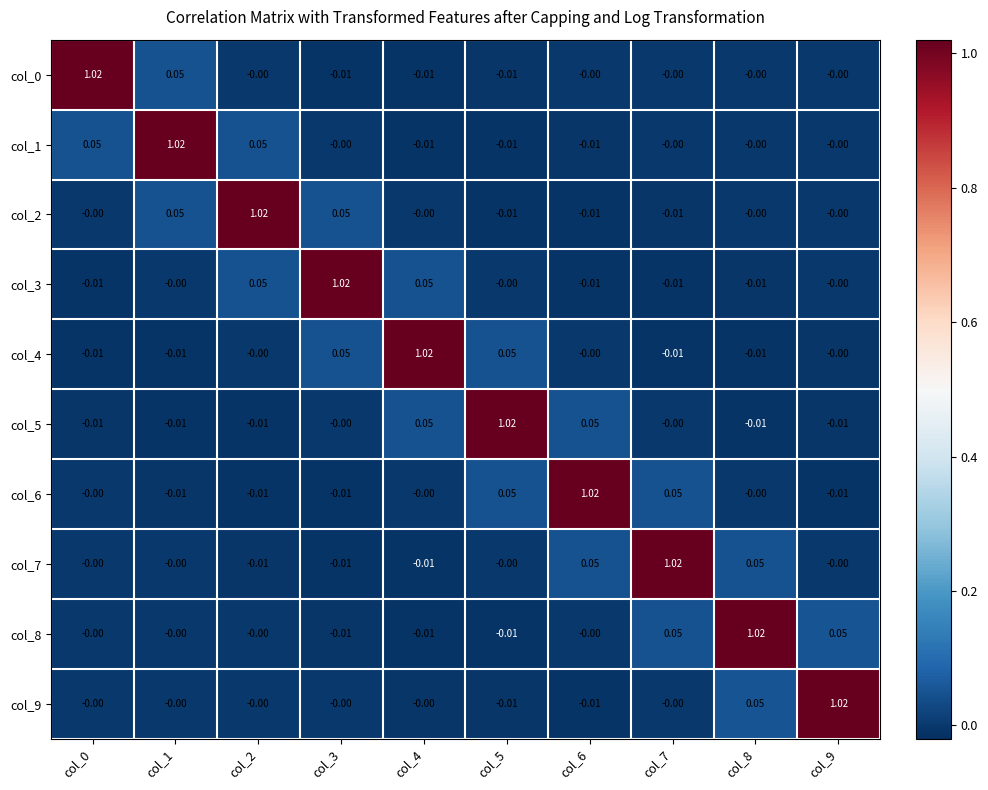

Is the value of col_4 at col_0 greater than the value of col_8 at col_6?

No